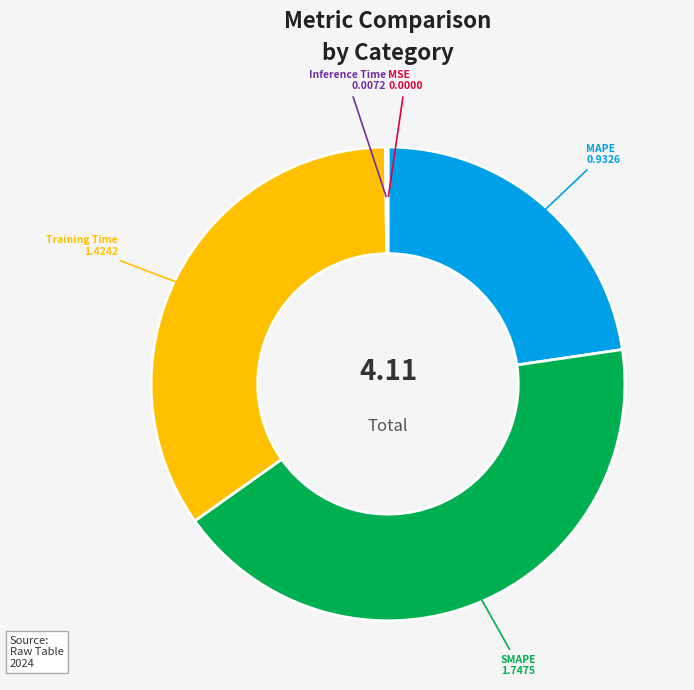

Is the sum of MAPE and Training Time greater than half?

Yes